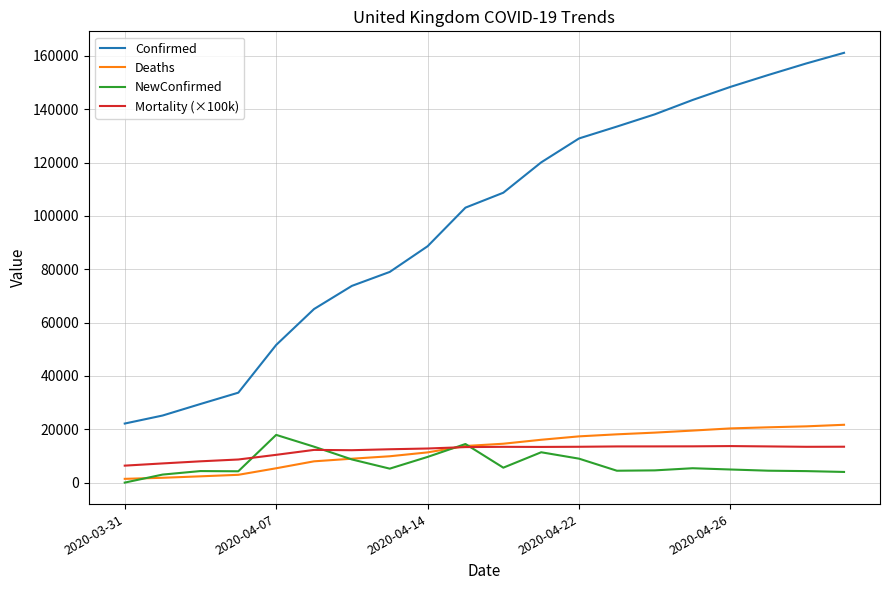

What is the maximum value for Deaths?

21678.0